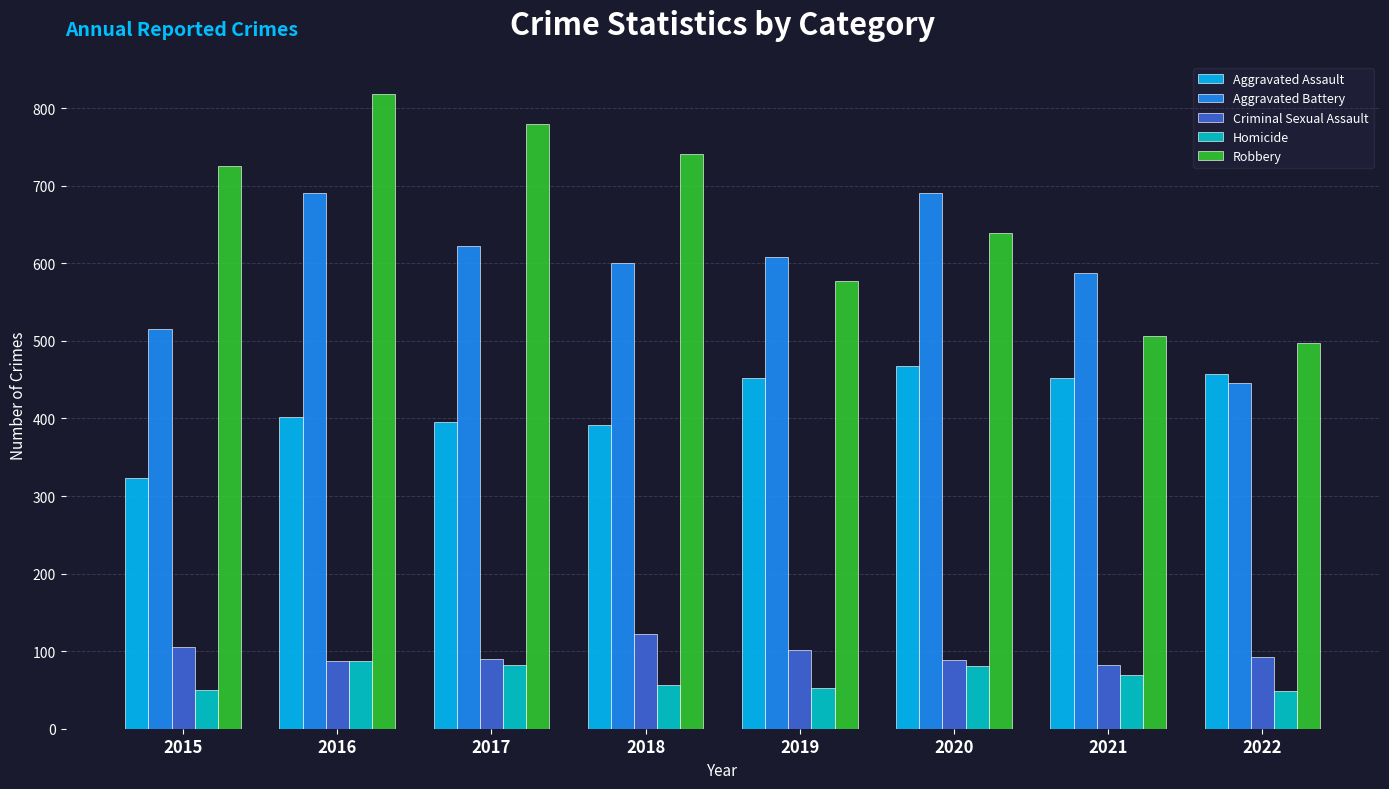

What is the difference between the second highest and second lowest values in the Aggravated Assault series?

65